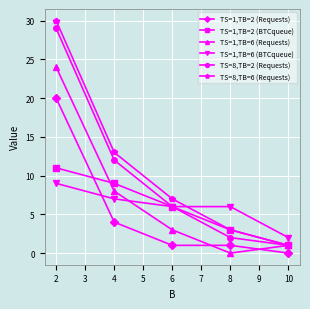

Reading left to right, what are all the values shown in this chart?

TS=1,TB=2 (Requests): 20	4	1	1	0
TS=1,TB=2 (BTCqueue): 11	9	6	3	1
TS=1,TB=6 (Requests): 24	8	3	0	1
TS=1,TB=6 (BTCqueue): 9	7	6	6	2
TS=8,TB=2 (Requests): 29	12	6	2	1
TS=8,TB=6 (Requests): 30	13	7	3	1